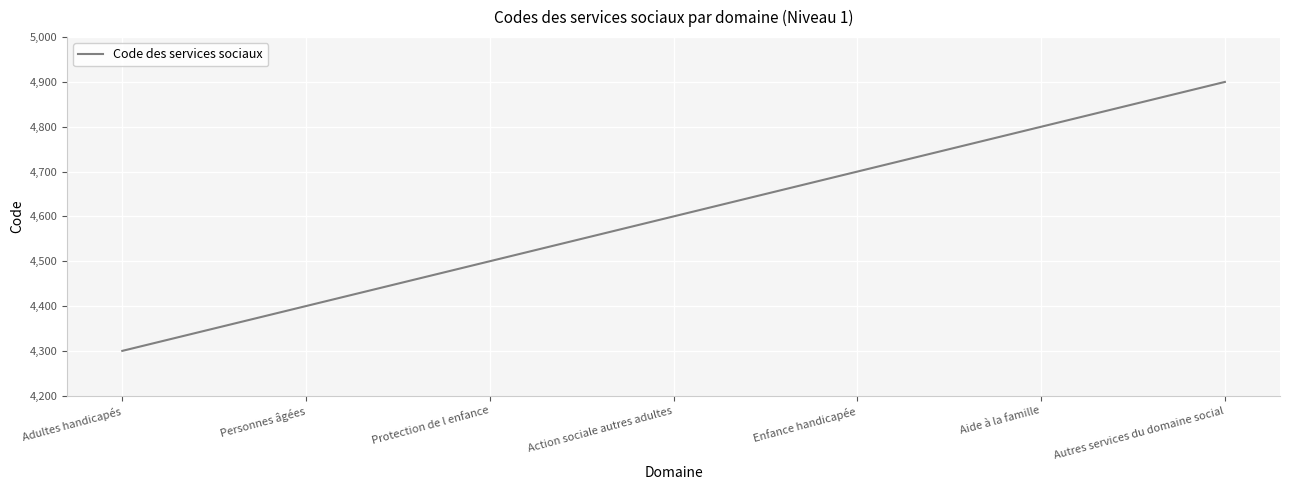

Which label corresponds to the largest value in the chart?

Autres services du domaine social